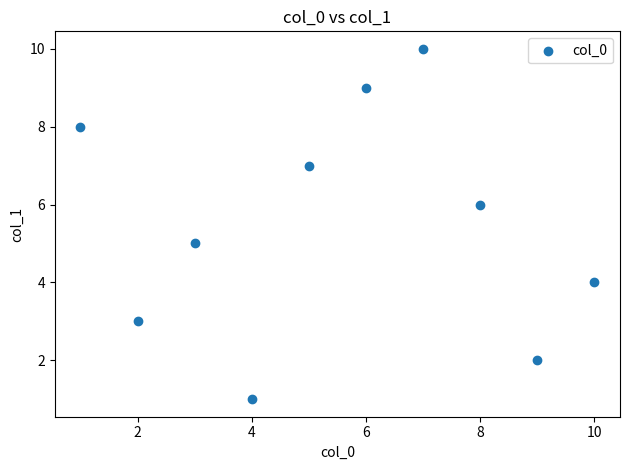

What is the range of X values (max minus min)?

9